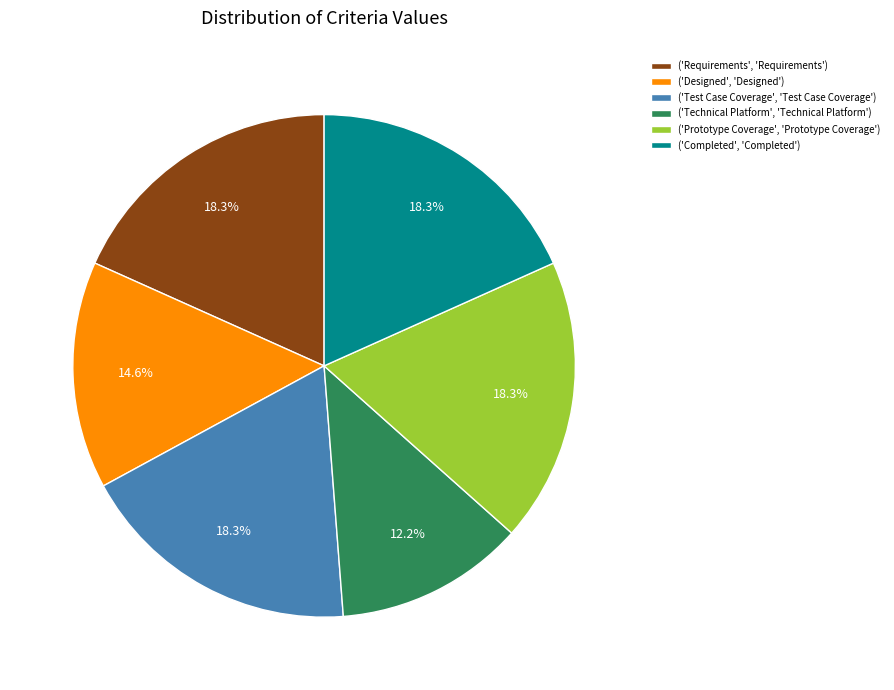

Is there any slice that represents more than half of the pie?

No